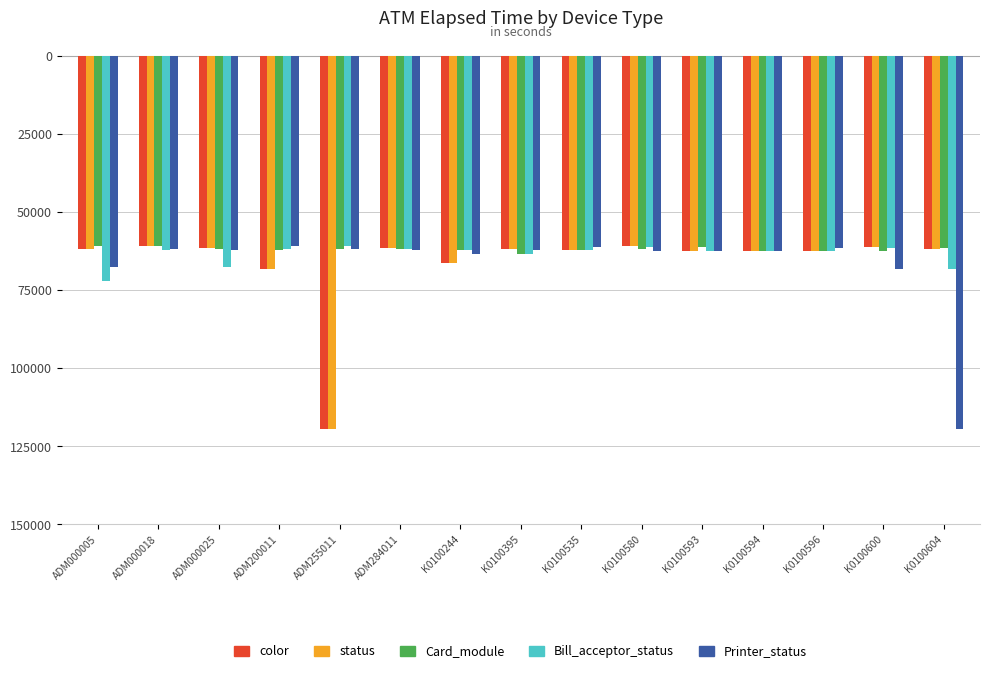

What are all the series names shown in the legend?

color, status, Card_module, Bill_acceptor_status, Printer_status